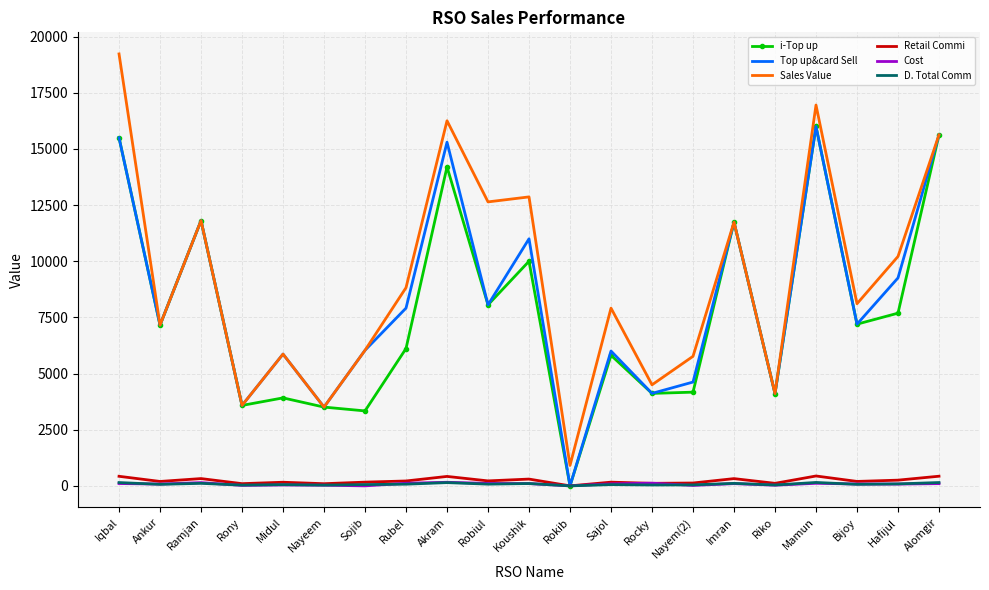

In D. Total Comm, how many points are higher than both neighbors (excluding endpoints)?

7